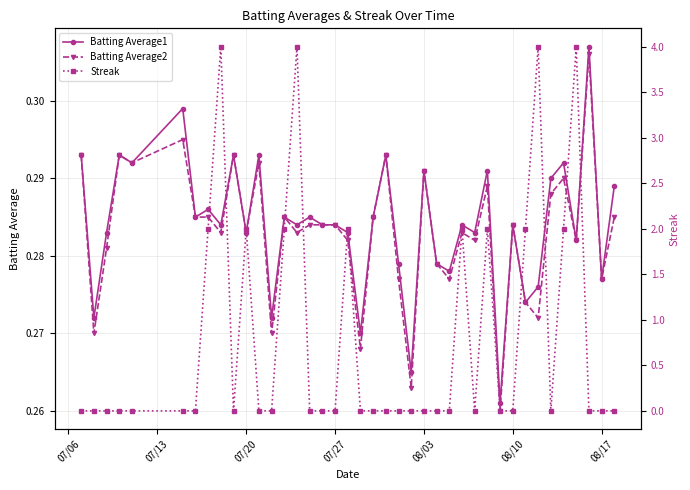

Count the Batting Average2 values in the range 0 to 1.

40